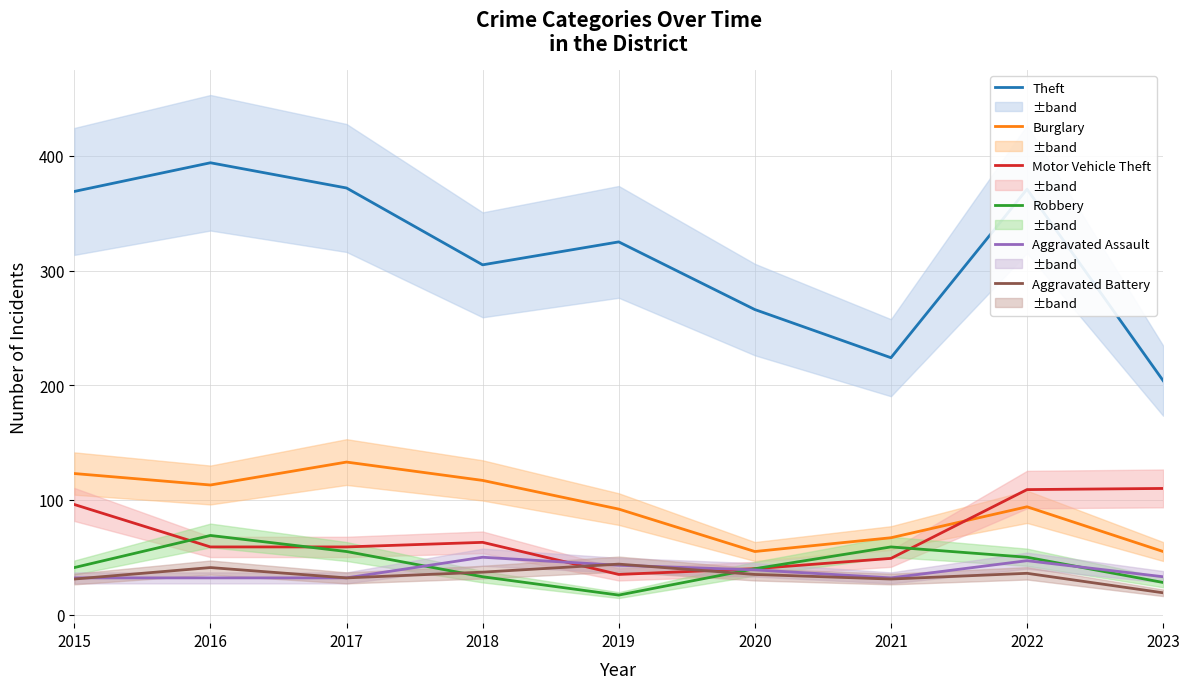

The Aggravated Battery series shows 35 at 2020. True or false?

True